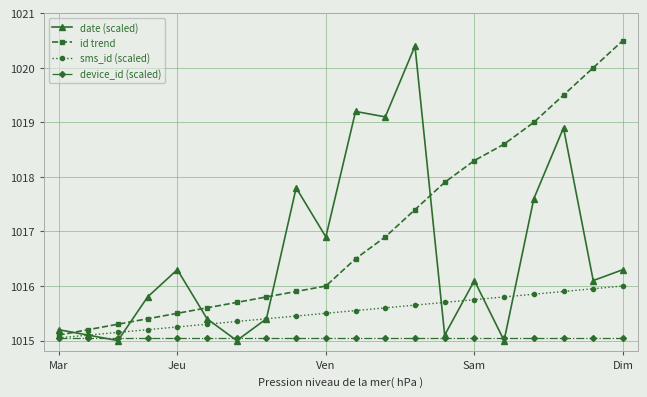

Rank the series by their average value, from highest to lowest.

id trend, date (scaled), sms_id (scaled), device_id (scaled)